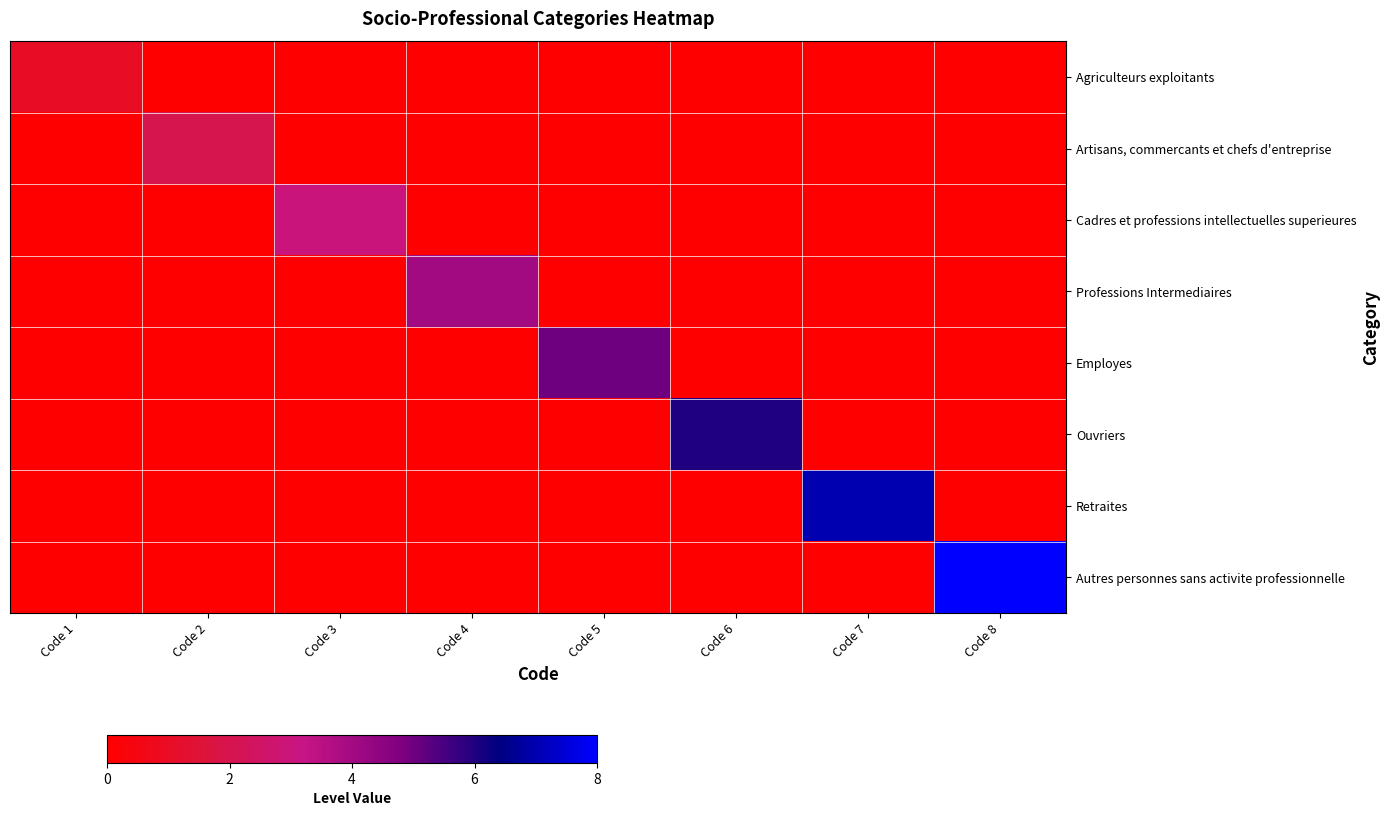

At Code 8, list the series in order from largest to smallest.

Autres personnes sans activite professionnelle, Agriculteurs exploitants, Artisans, commercants et chefs d'entreprise, Cadres et professions intellectuelles superieures, Professions Intermediaires, Employes, Ouvriers, Retraites